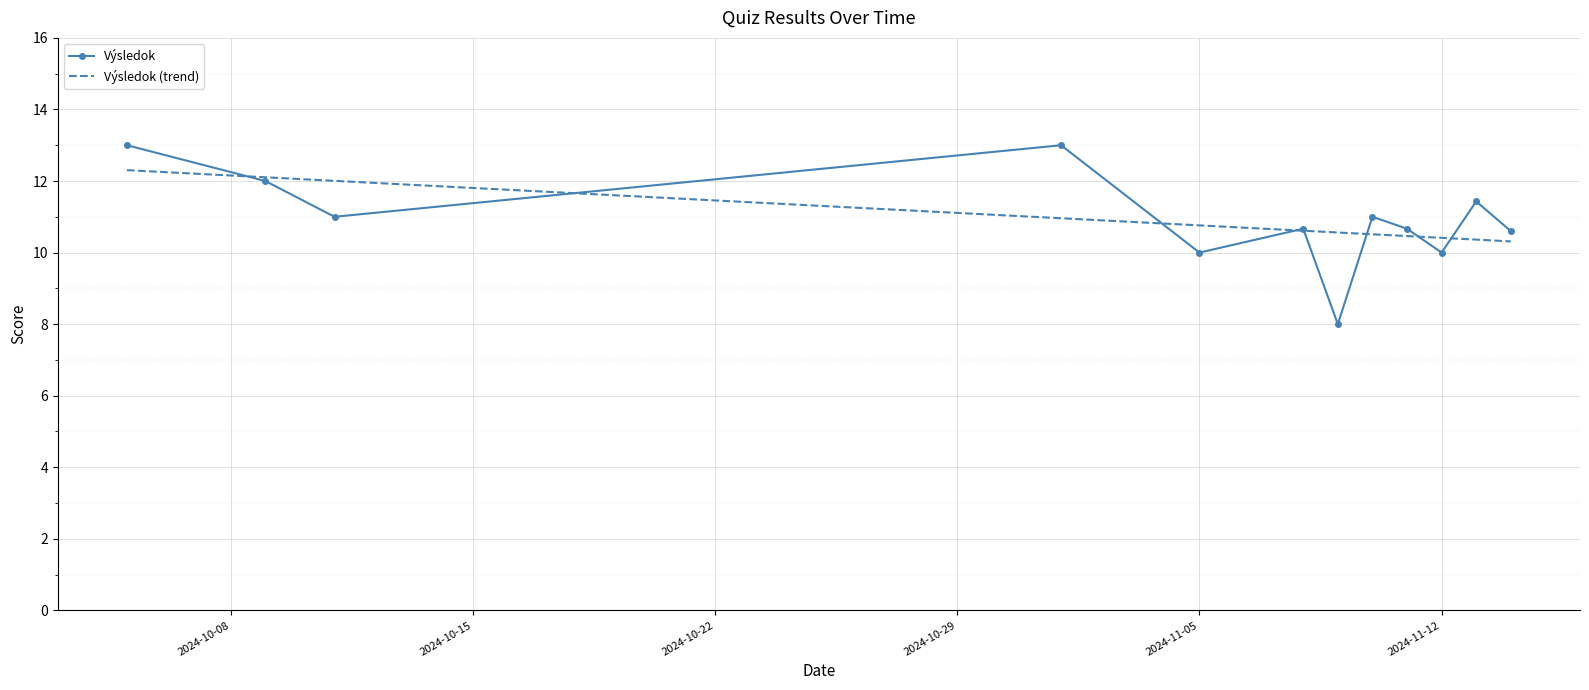

What is the minimum value for Výsledok?

8.0